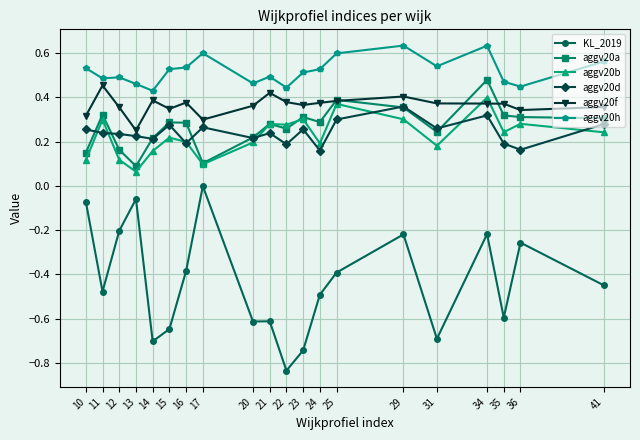

Between 23 and 25, which series saw the biggest shift?

KL_2019